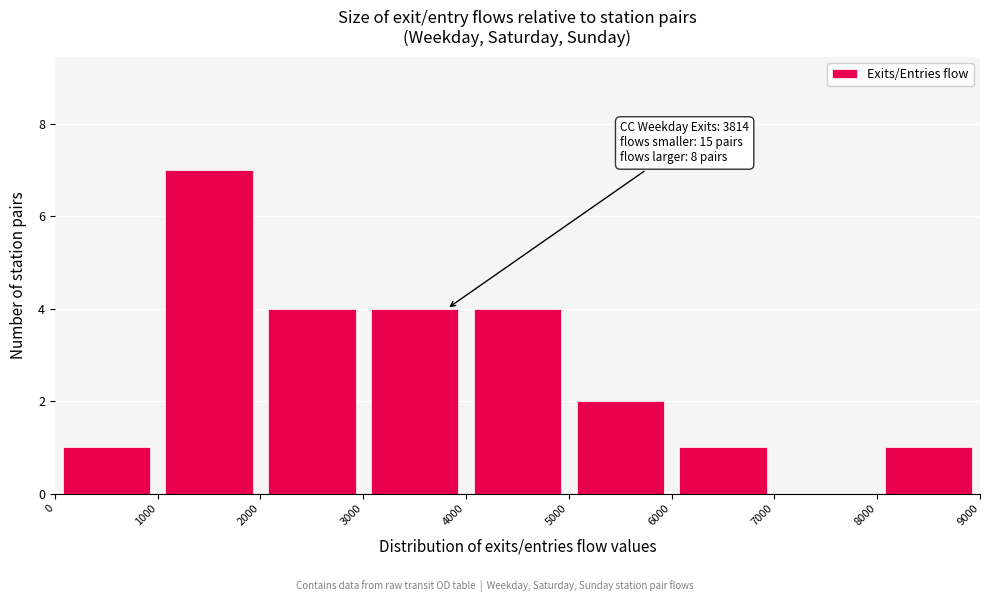

Which range on the x-axis has the tallest bar?

1000 to 2000